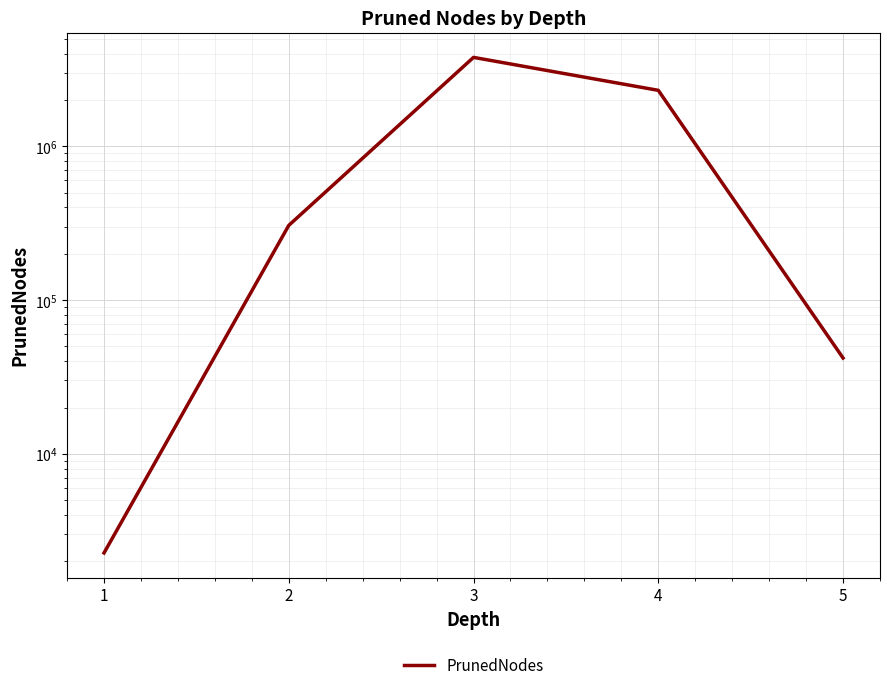

The chart shows a value of 41982 at 5. True or false?

True